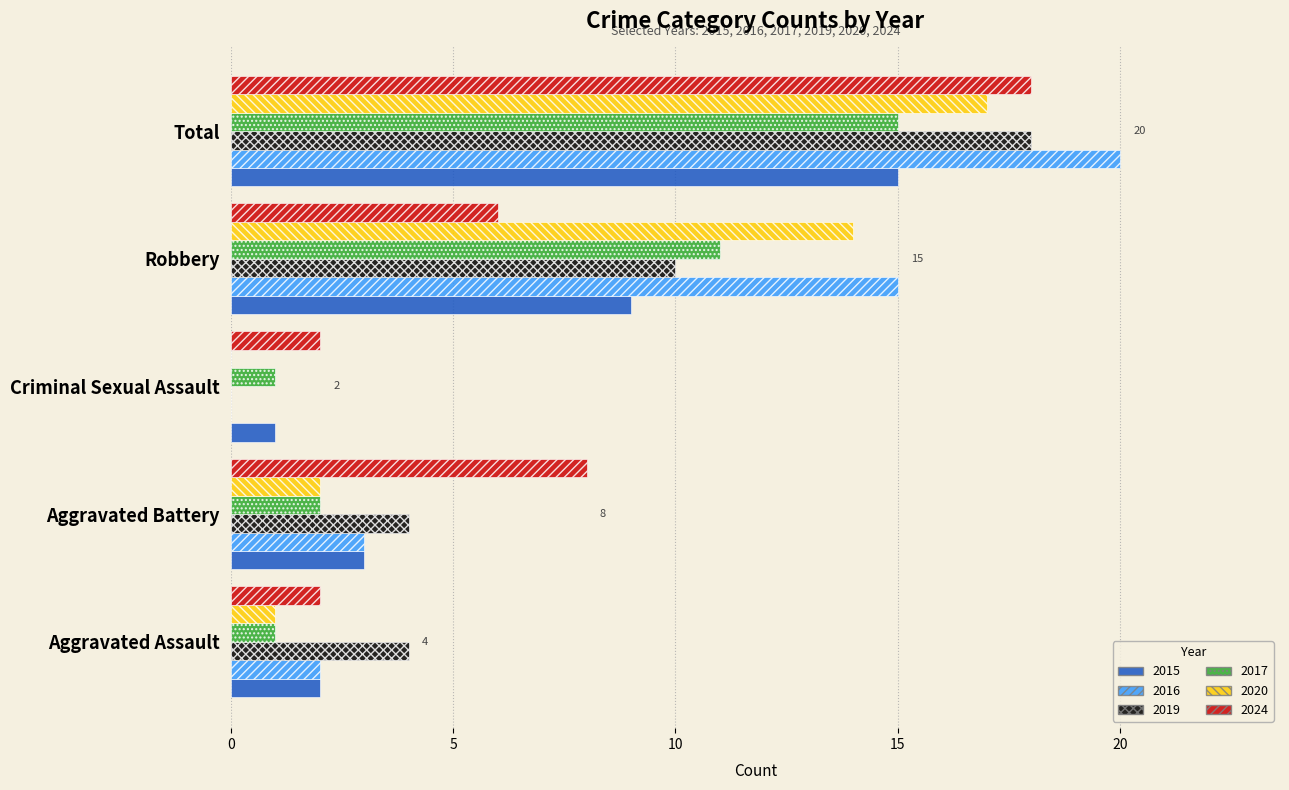

What is the sum of all 2017 values?

30